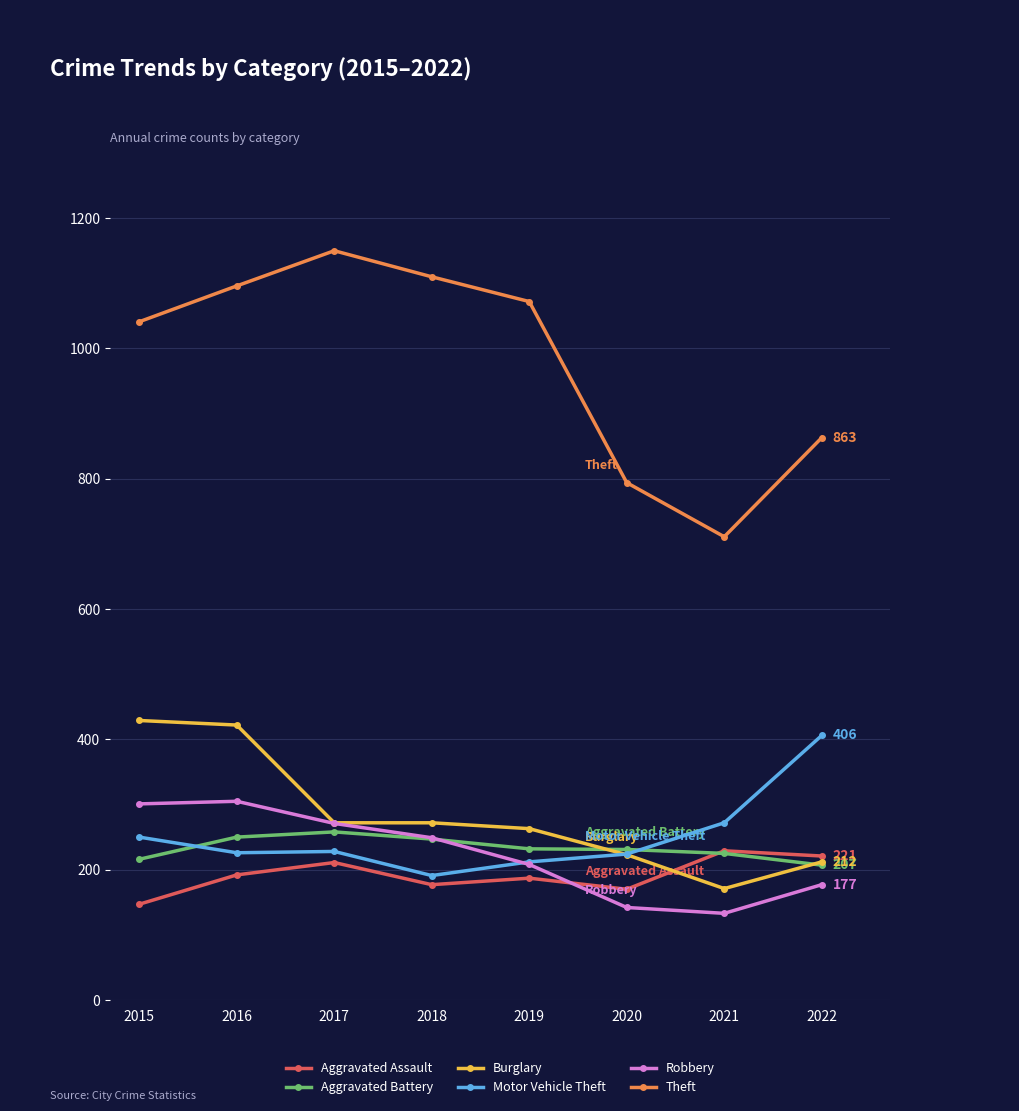

True or false: Burglary has more than 2 interior local peaks.

False